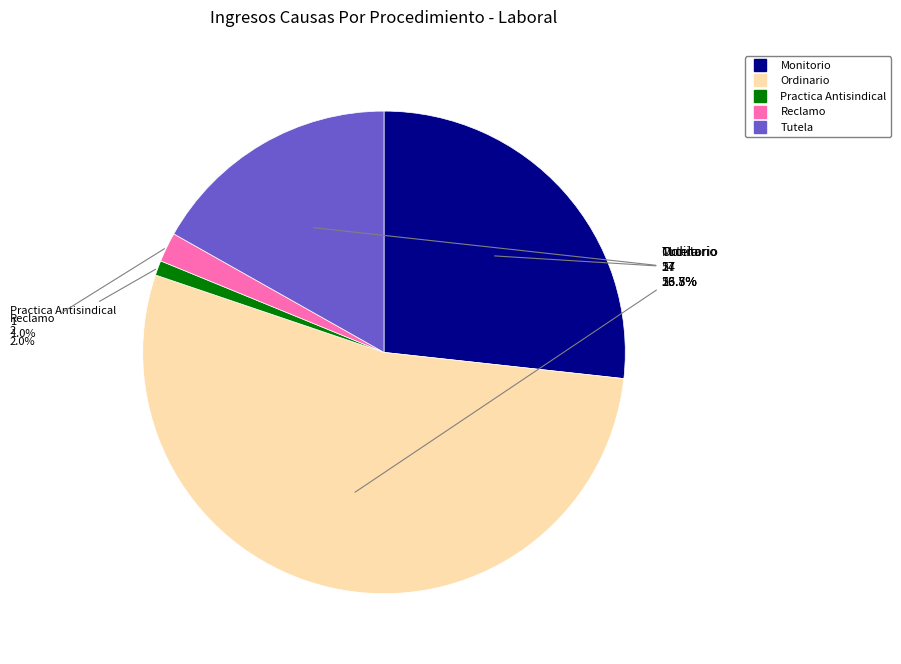

How many slices are in this pie chart?

5